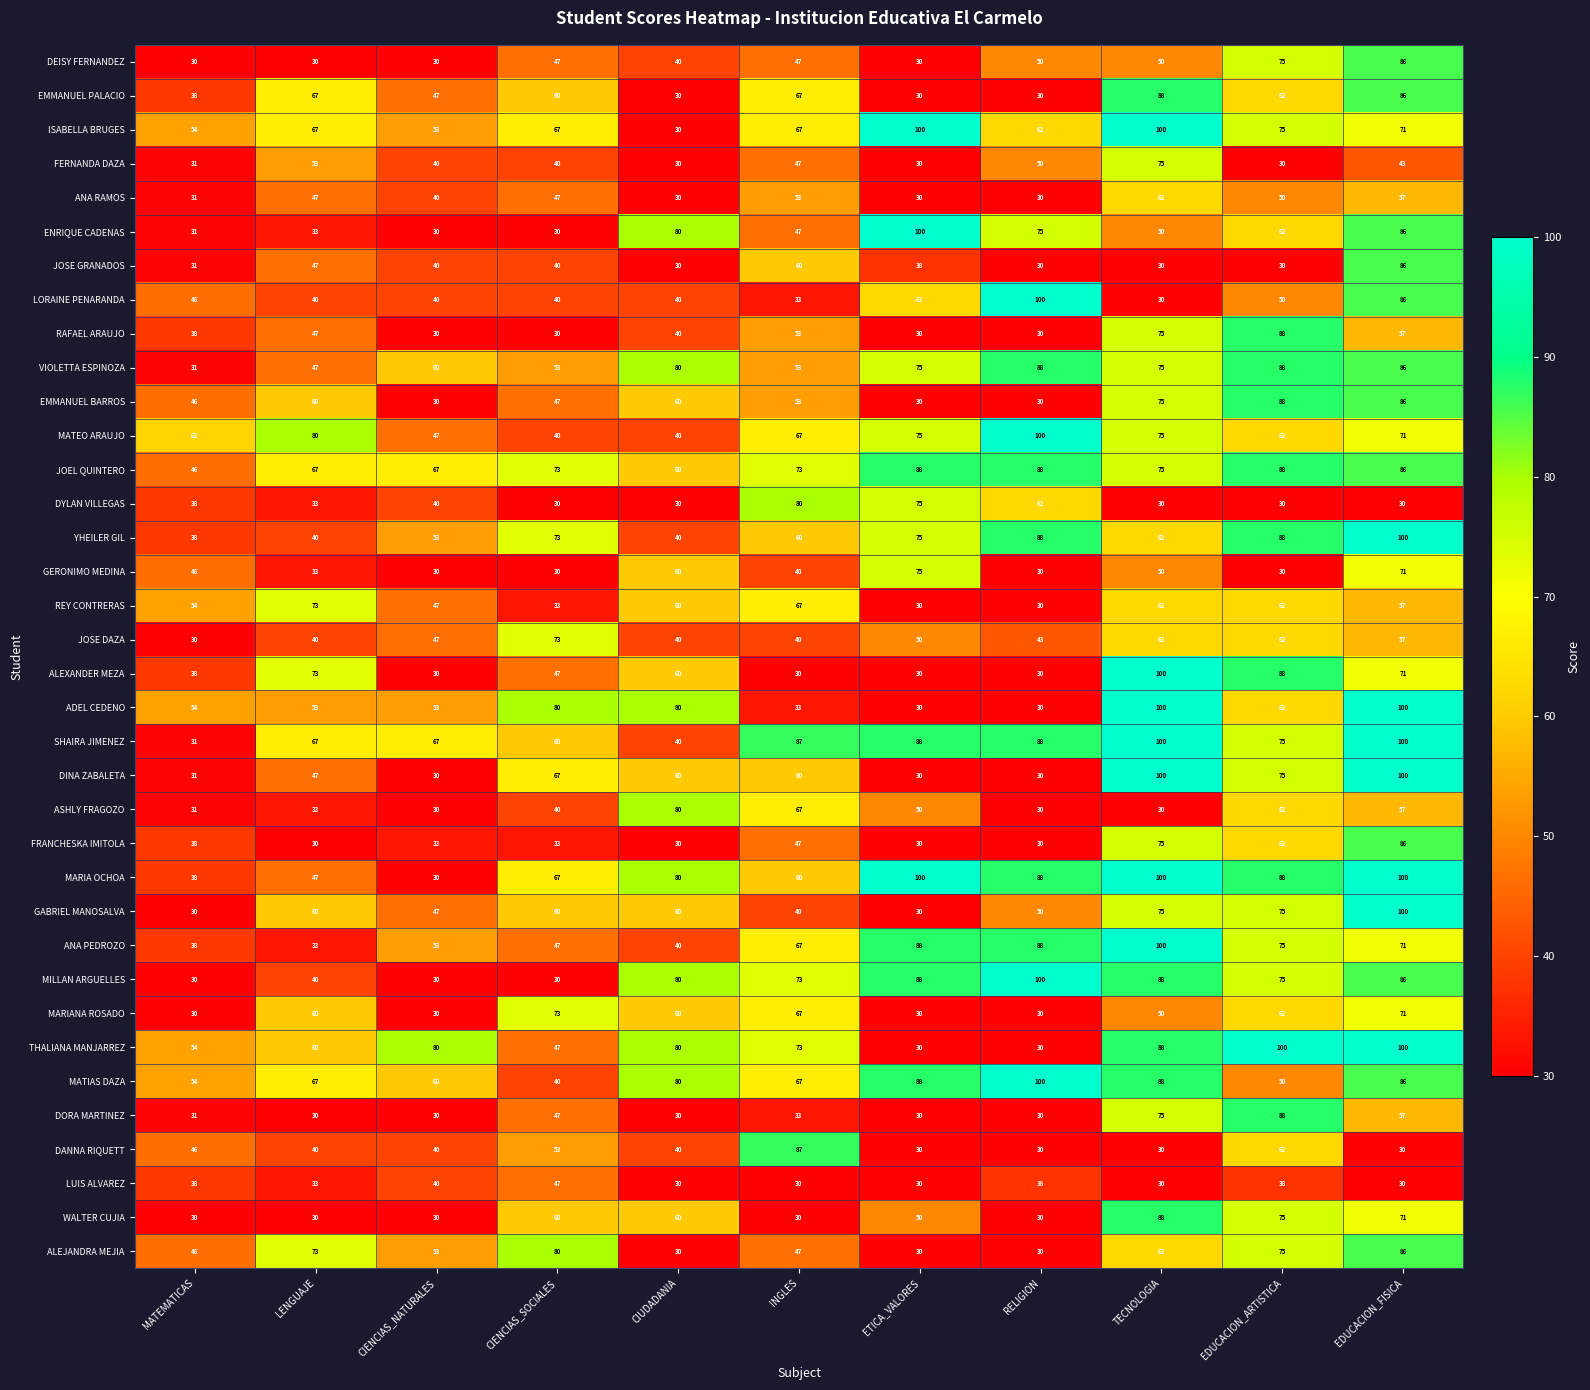

What is the minimum value for VIOLETTA ESPINOZA?

31